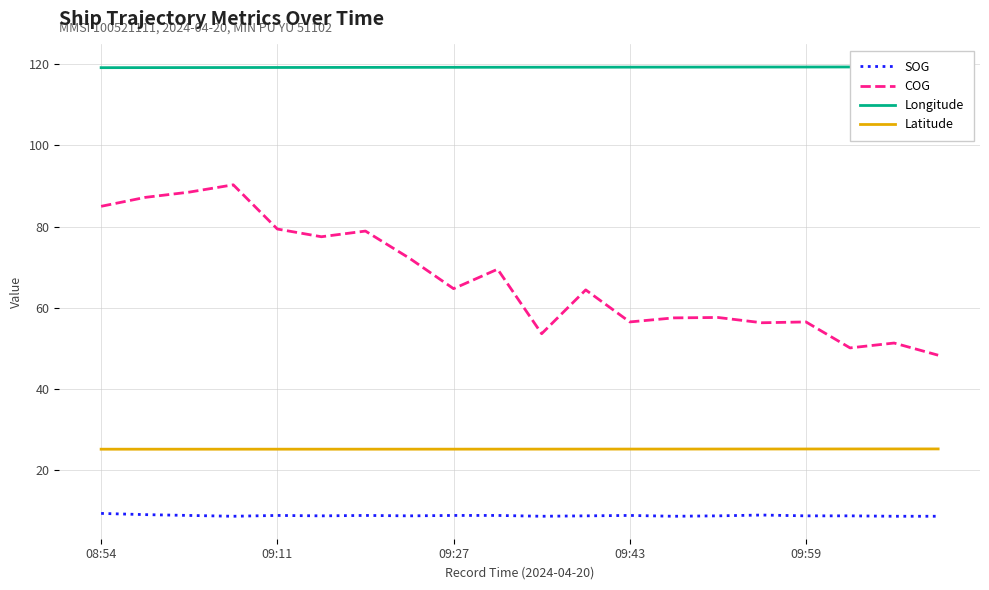

At which label does COG first exceed 64?

08:54